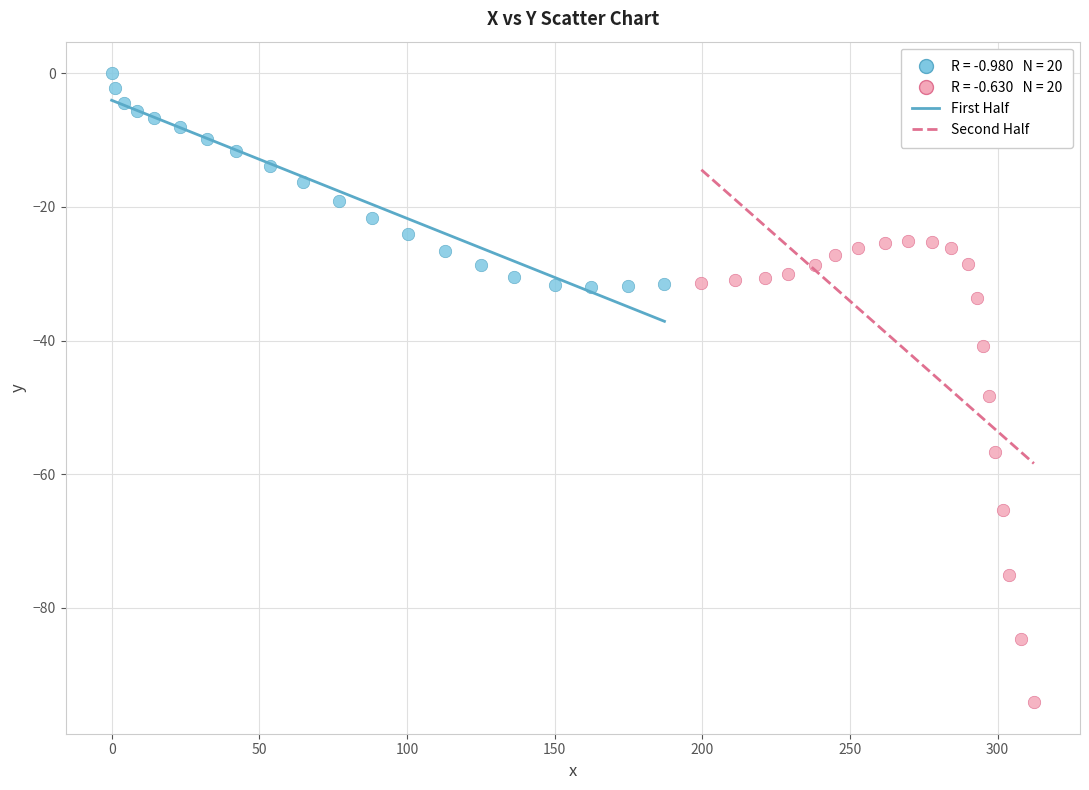

Which series has the widest spread of Y values?

Second Half